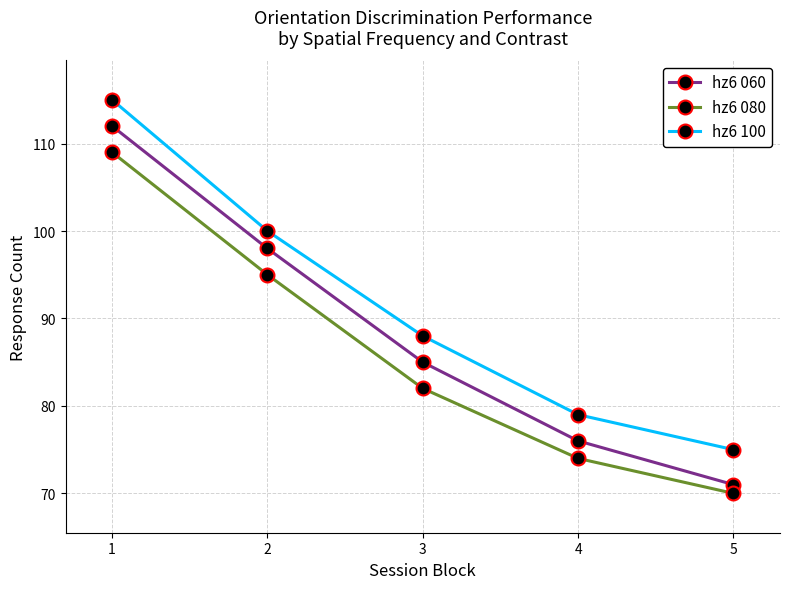

Which category has the lowest value across all series?

5